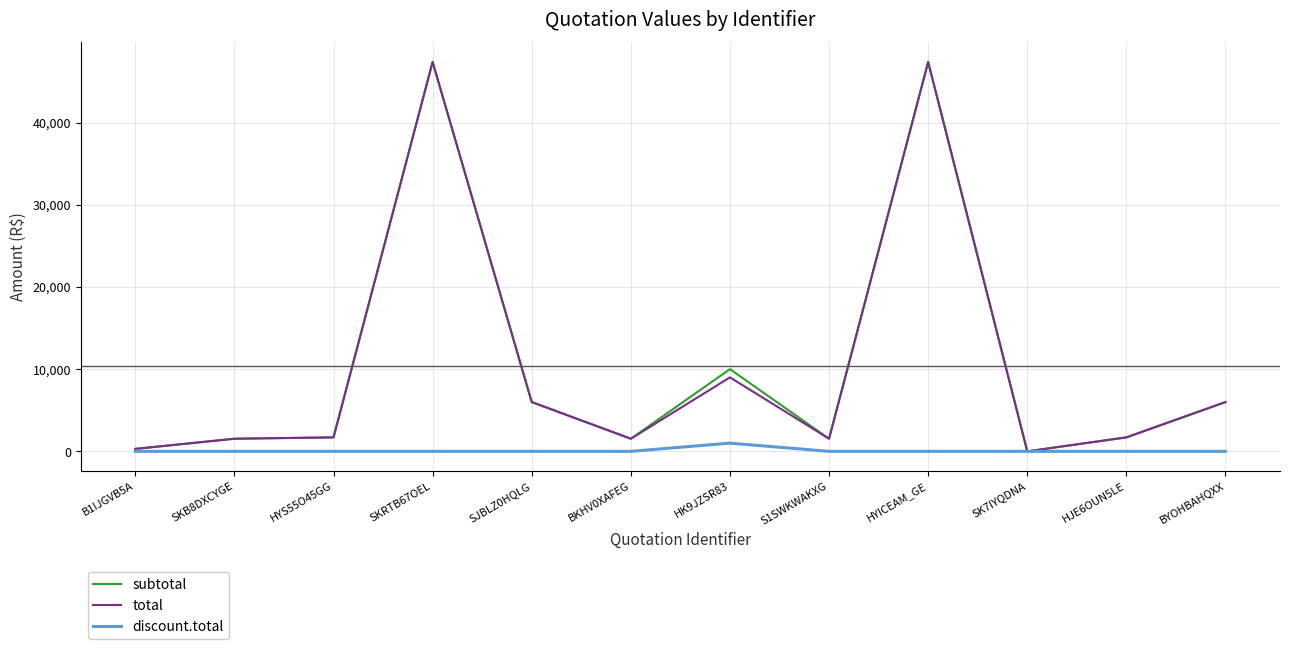

The value of subtotal at SJBLZ0HQLG is 1595.1. True or false?

False